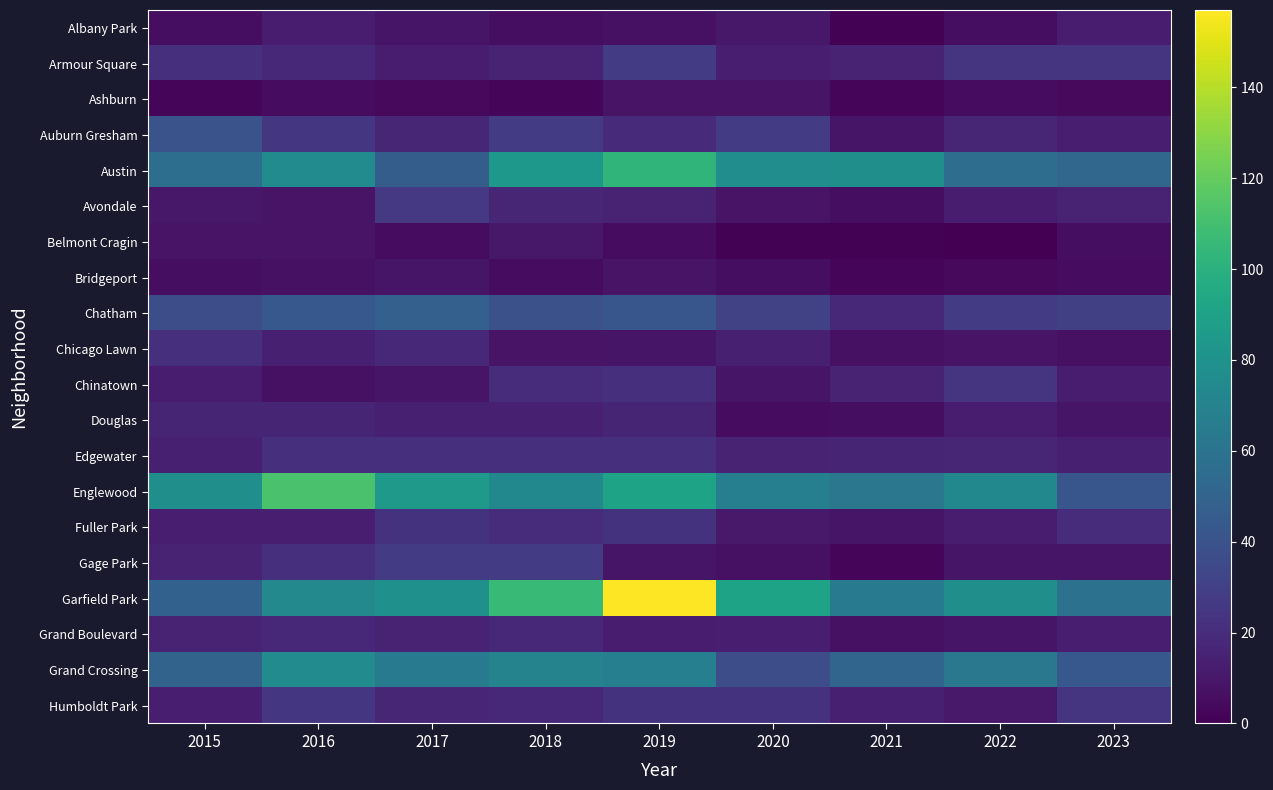

What is the difference between the highest and lowest values at 2022?

78